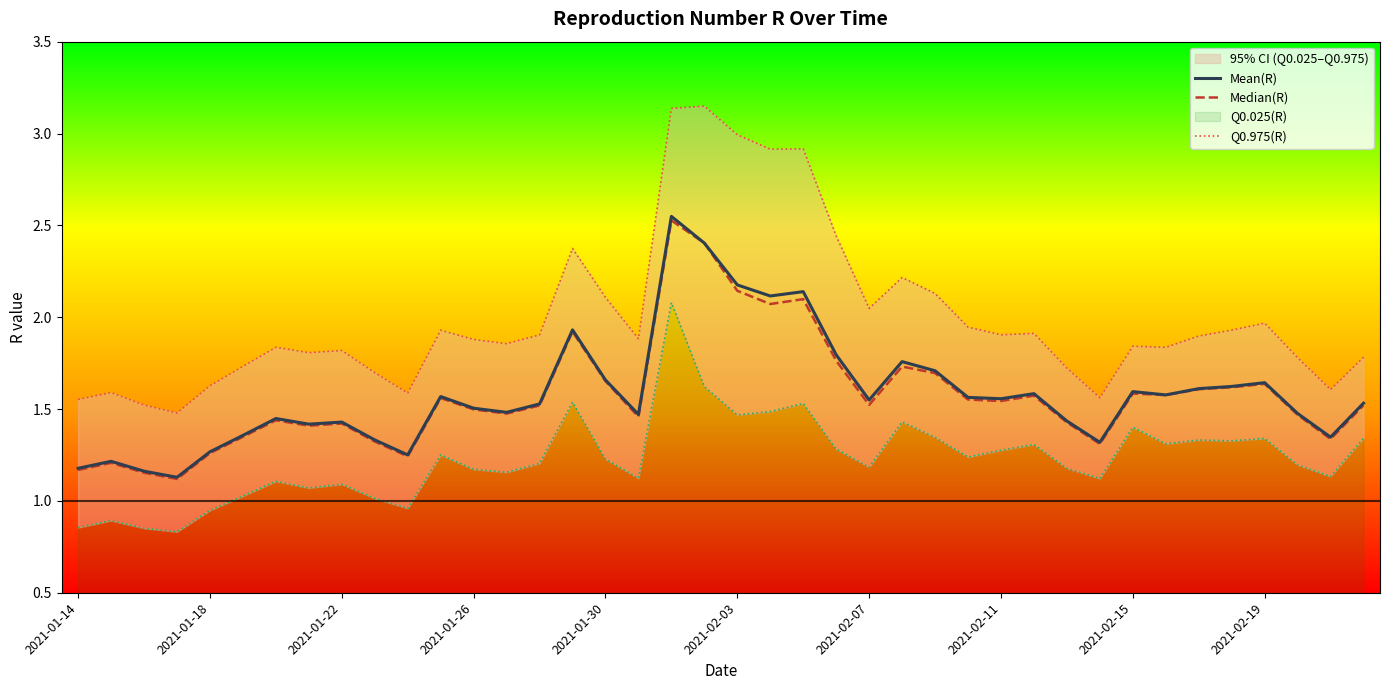

The Mean(R) series shows 3.4 at 2021-02-03. True or false?

False